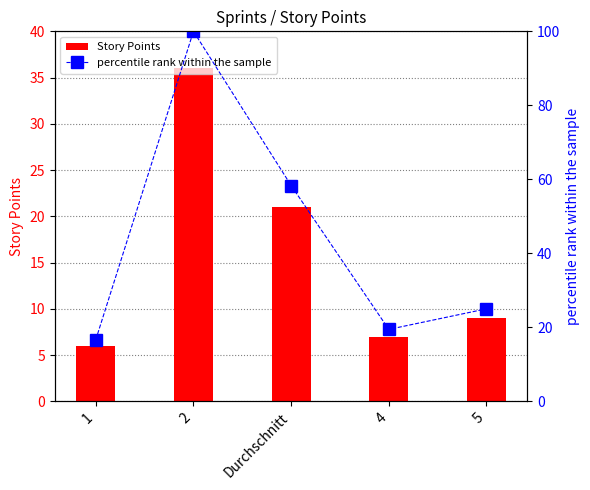

Which series changed the most between 4 and 5?

percentile rank within the sample